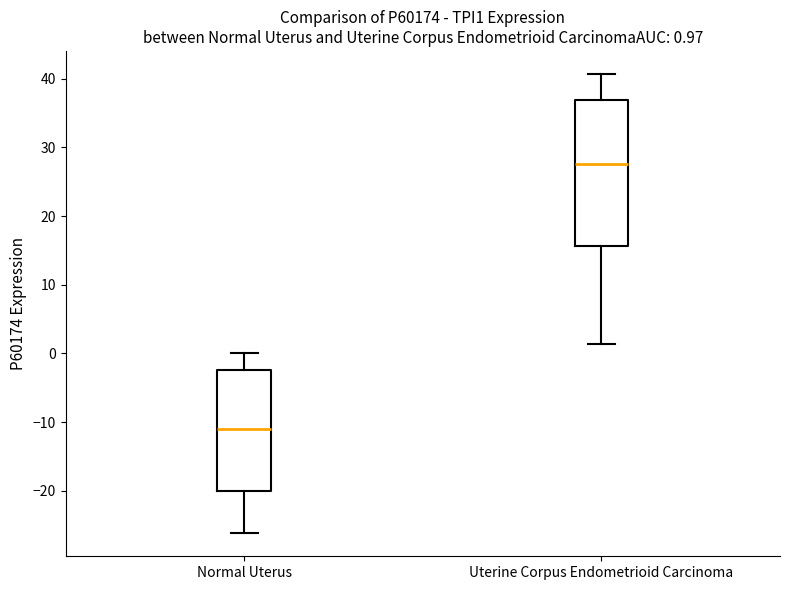

Comparing the boxes themselves (not the whiskers), which one is the tallest?

Uterine Corpus Endometrioid Carcinoma